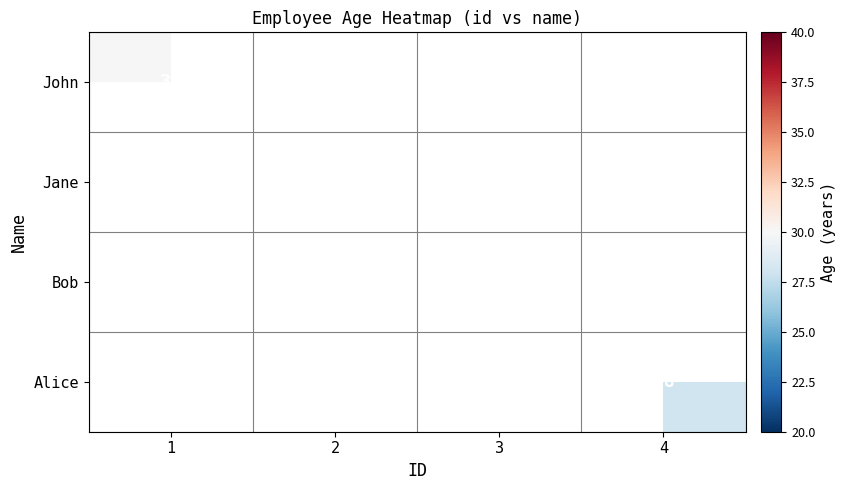

The value of Jane at 2 is 25. True or false?

True